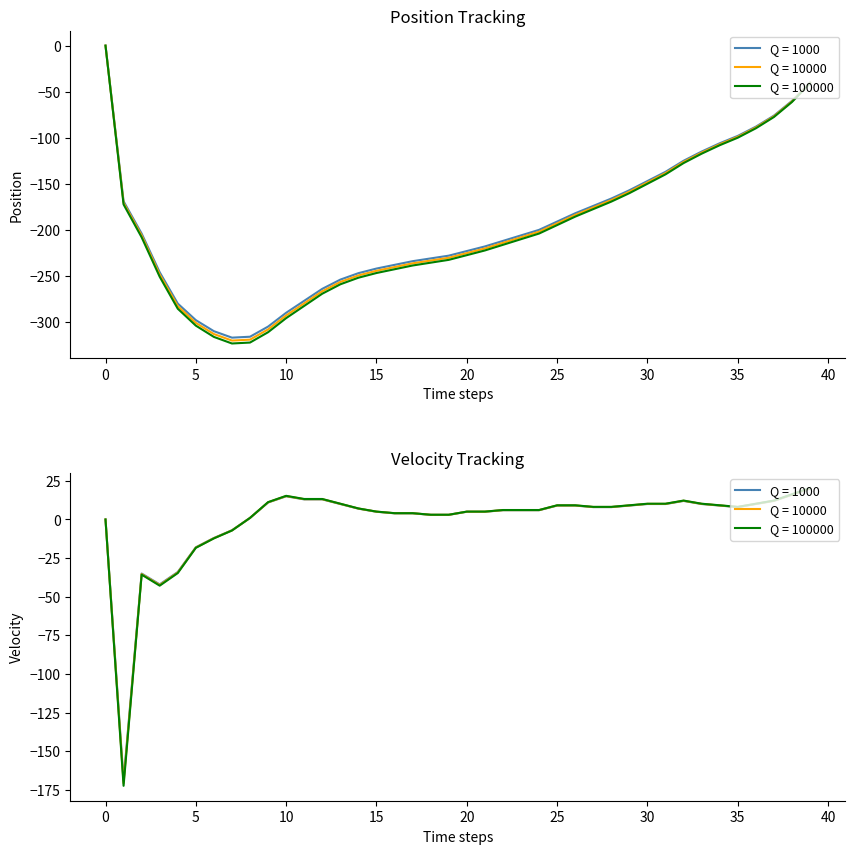

Count the number of categories in the chart.

40